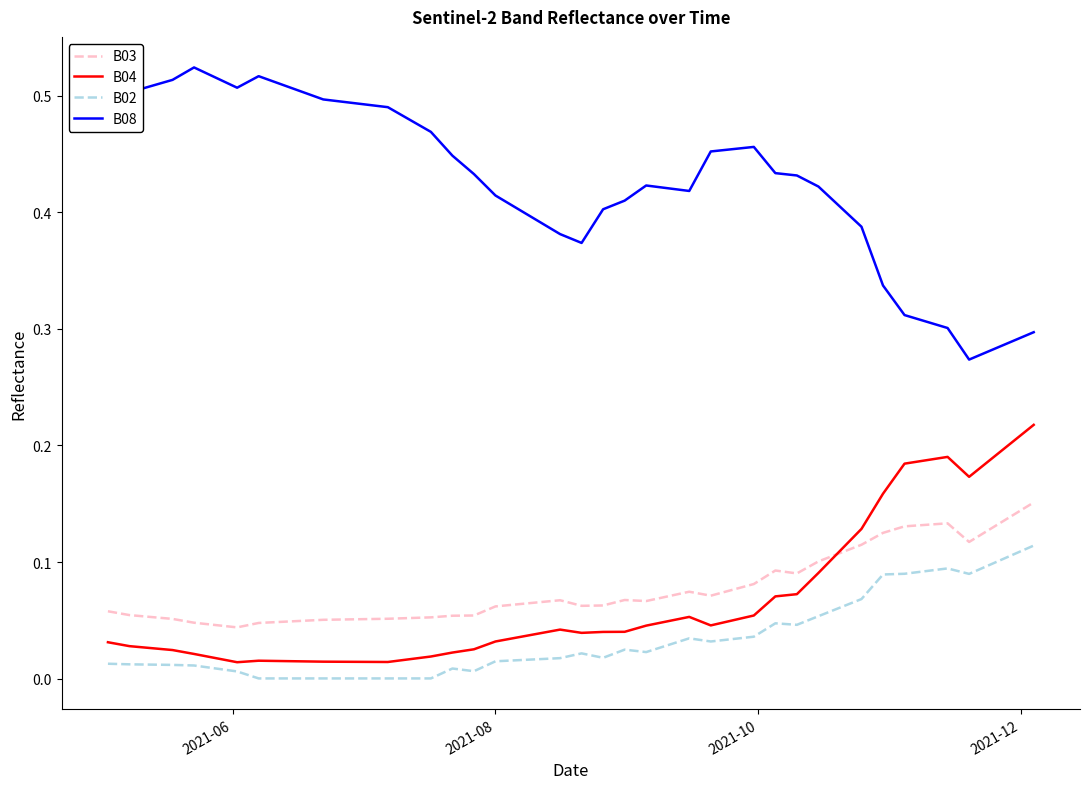

Is this an area chart (filled region under the line)?

No